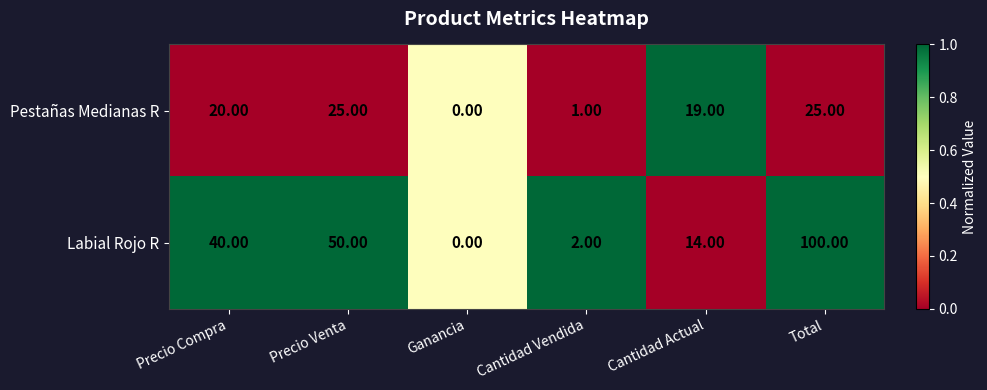

What is the spread (max minus min) of values at Cantidad Vendida?

1